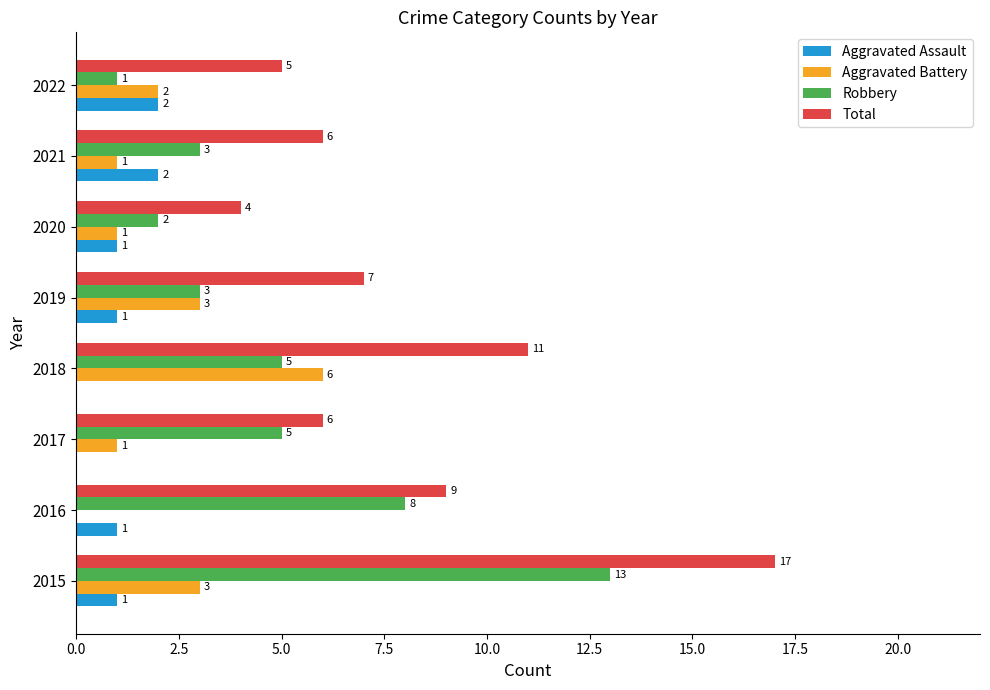

What is the maximum value for Aggravated Battery?

6